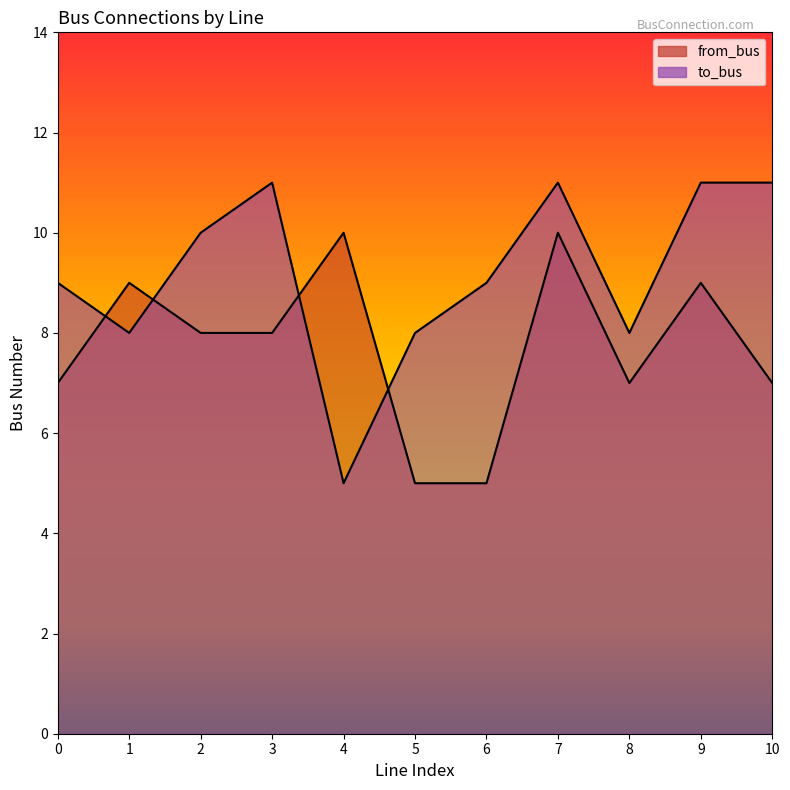

Between which two adjacent categories do to_bus and from_bus first intersect?

0 and 1